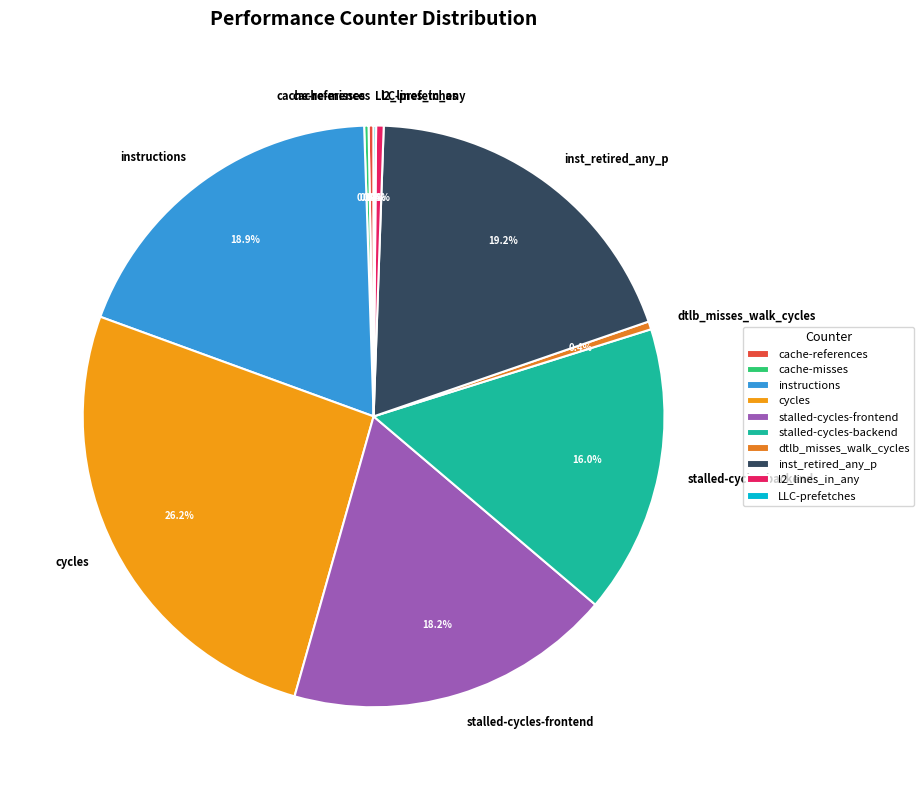

What is the largest slice in the pie chart?

cycles